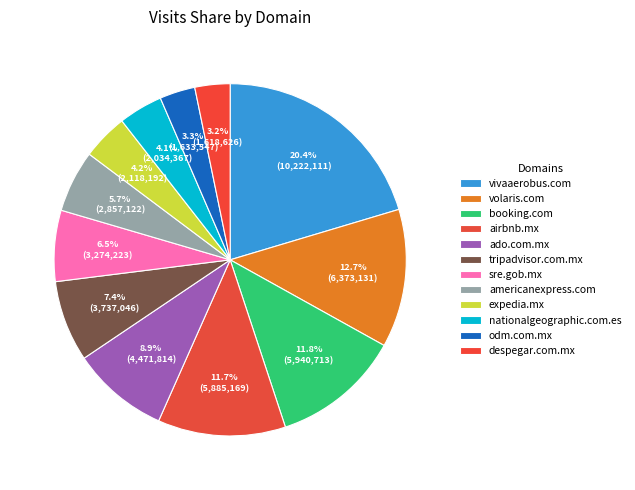

Do ado.com.mx and nationalgeographic.com.es together represent more than half of the pie?

No